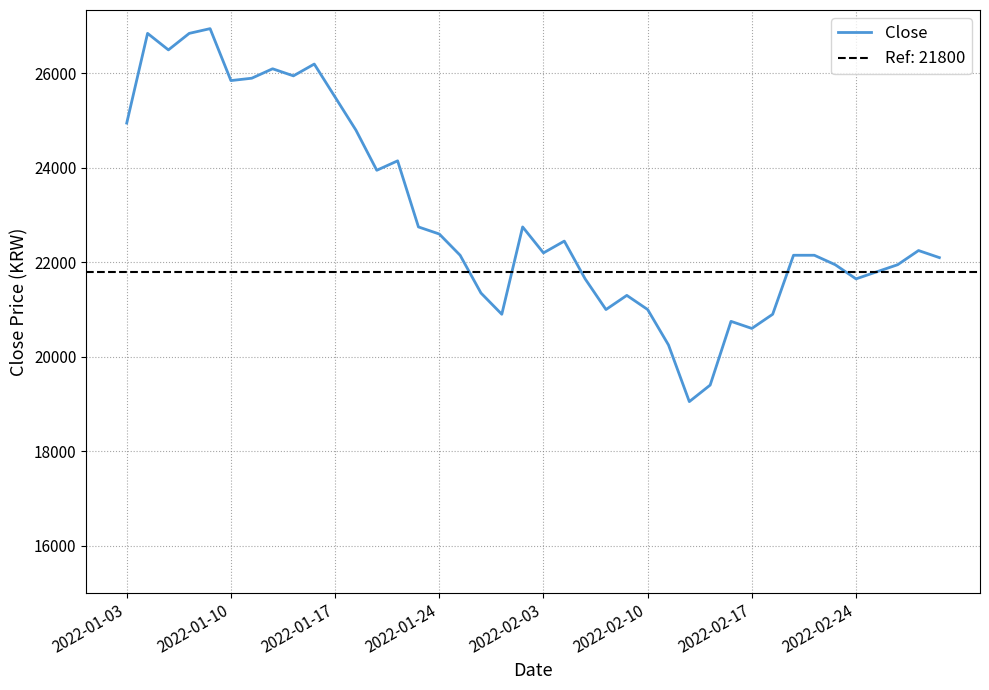

What is the sum of the values at 18 and 13?

45050